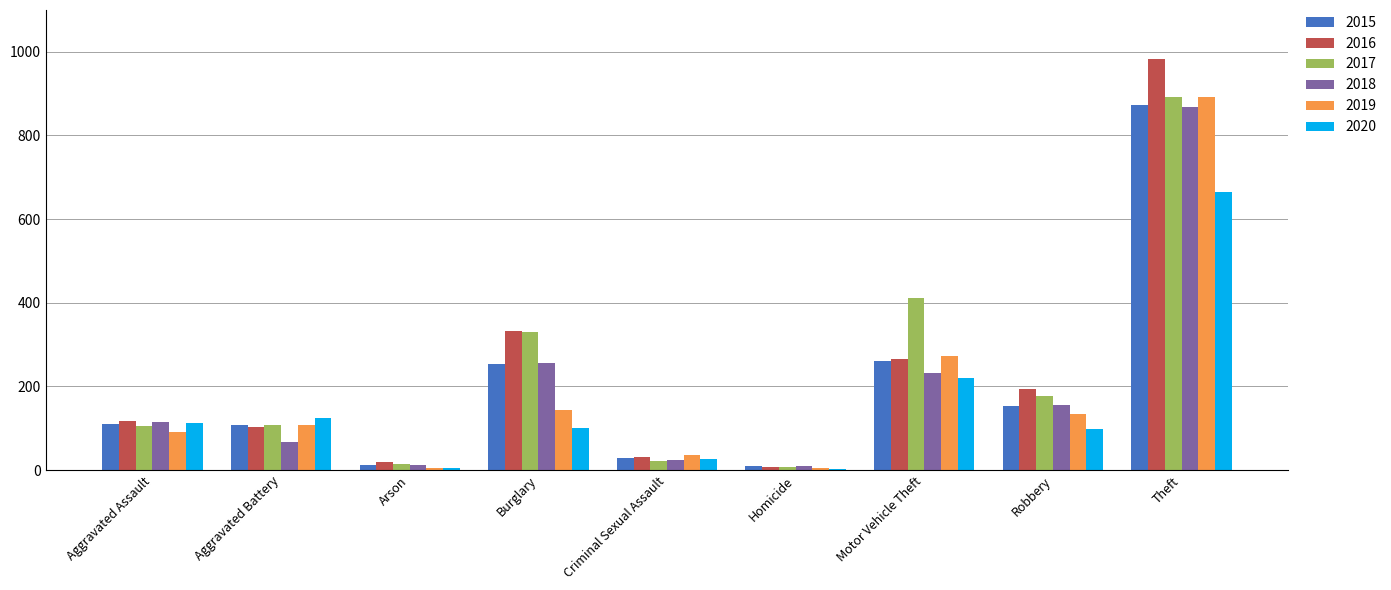

How many data points does each series have?

9